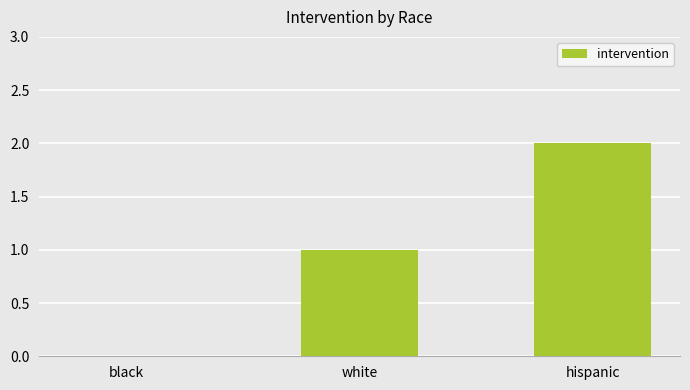

Which label corresponds to the largest value in the chart?

hispanic